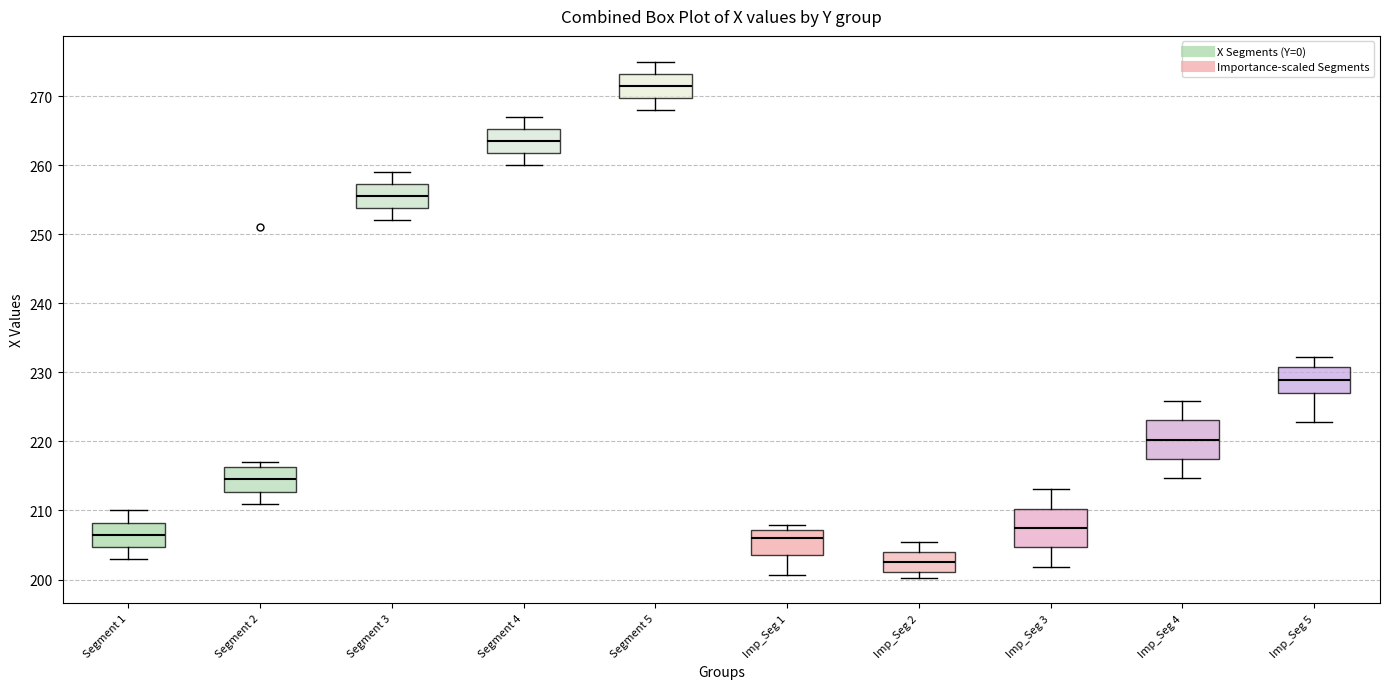

Reading left to right, read every box against the y-axis: the position of its median line, the range the box covers, and the ends of its whiskers. The values are not printed on the chart, so give them approximately, as read against the axis.

Segment 1: median 207, box 205 to 208, whiskers 203 to 210
Segment 2: median 215, box 213 to 216, whiskers 211 to 217
Segment 3: median 256, box 254 to 257, whiskers 252 to 259
Segment 4: median 264, box 262 to 265, whiskers 260 to 267
Segment 5: median 272, box 270 to 273, whiskers 268 to 275
Imp_Seg 1: median 206, box 204 to 207, whiskers 201 to 208
Imp_Seg 2: median 203, box 201 to 204, whiskers 200 to 205
Imp_Seg 3: median 207, box 205 to 210, whiskers 202 to 213
Imp_Seg 4: median 220, box 217 to 223, whiskers 215 to 226
Imp_Seg 5: median 229, box 227 to 231, whiskers 223 to 232